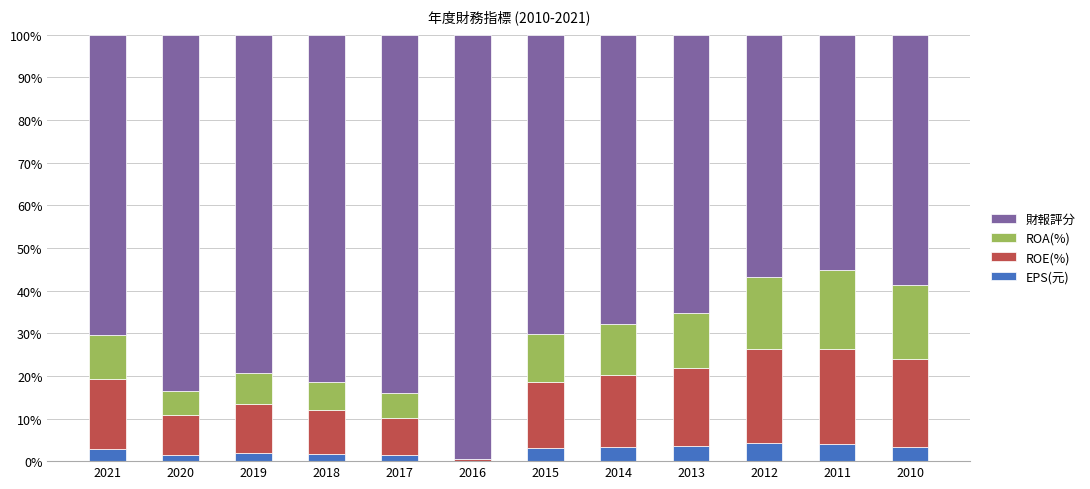

What is the average value of the ROA(%) series?

10.4